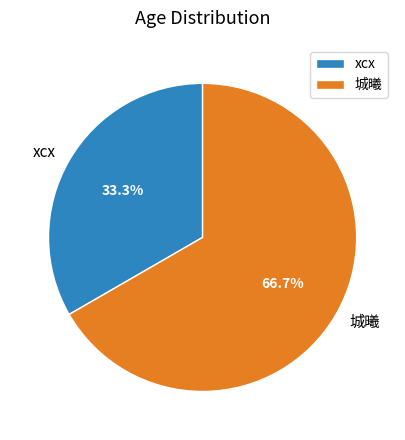

To the nearest percent, what is the average slice percentage?

50%